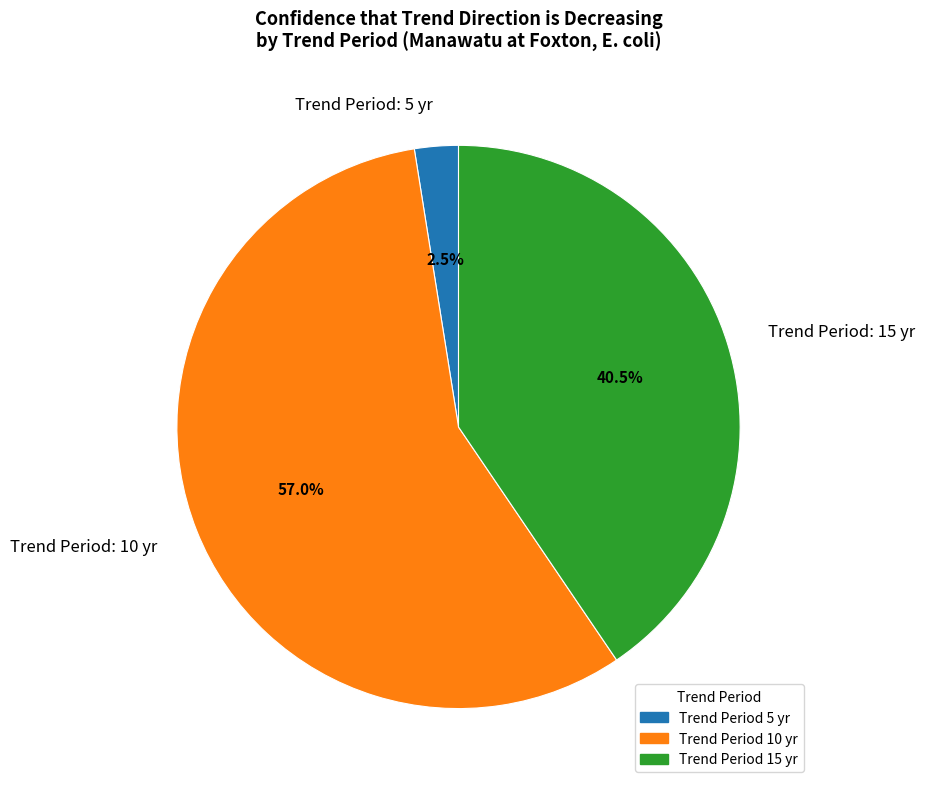

How much of the chart is everything except Trend Period: 5 yr?

97.5%